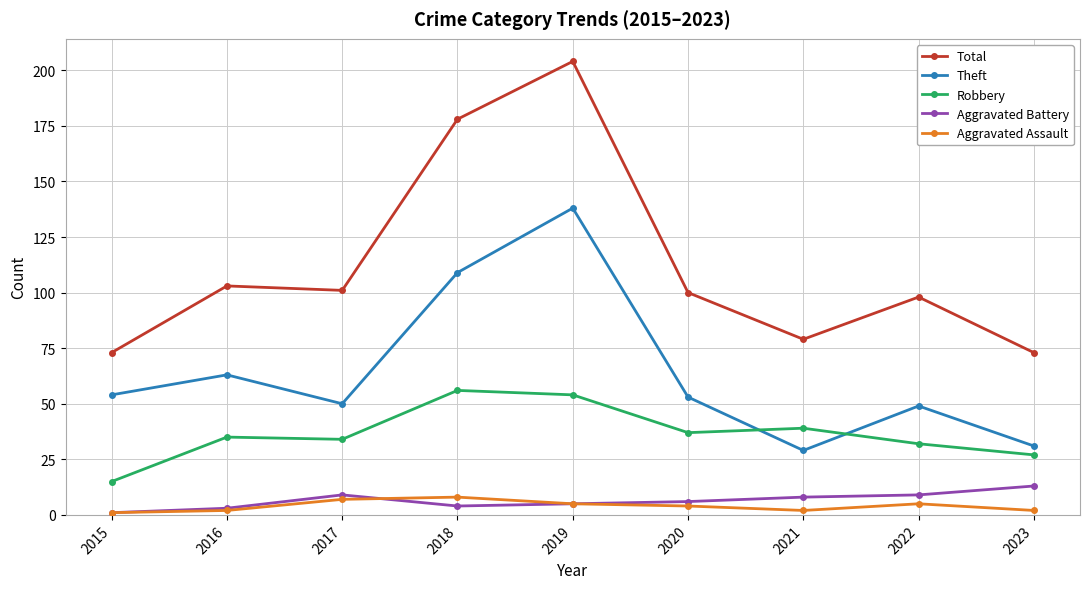

What is the total value across all series at 2015?

144